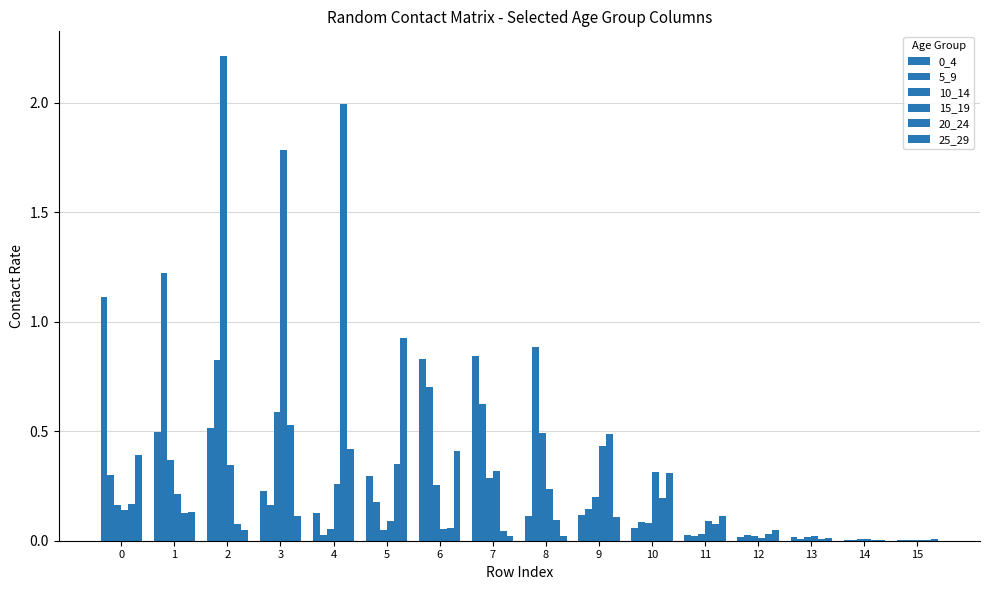

Count the number of categories in the chart.

16